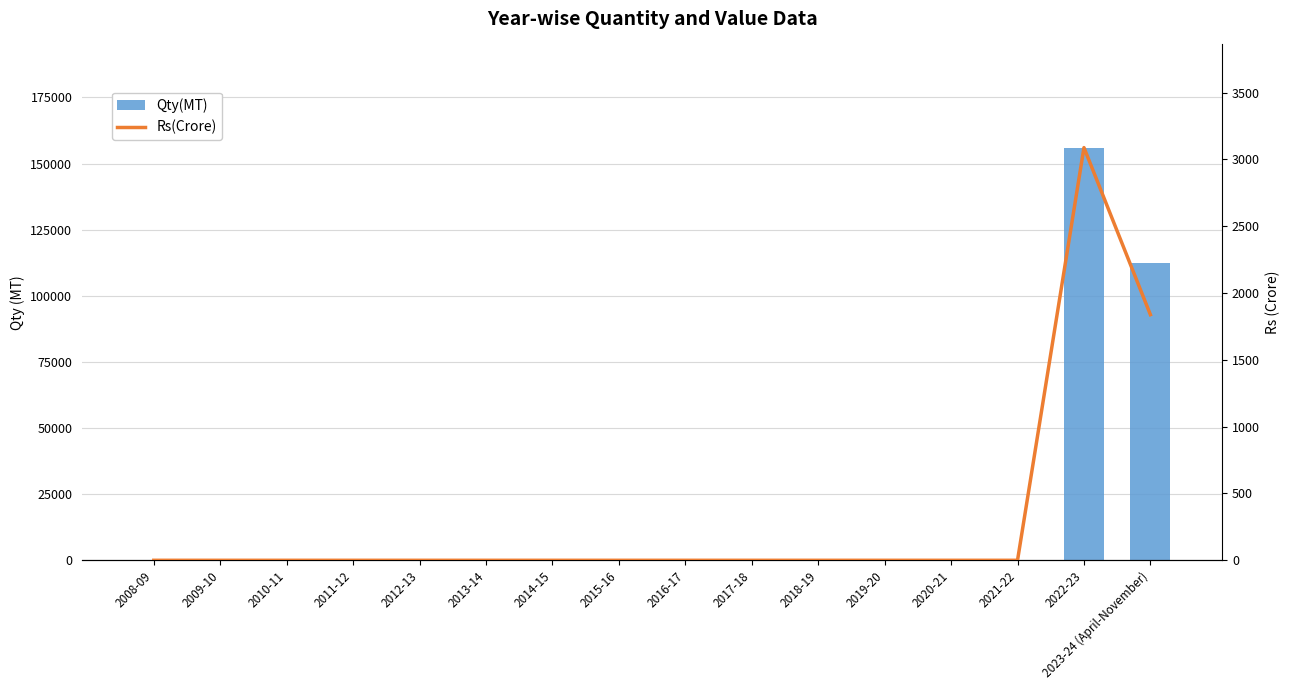

What are all the series names shown in the legend?

Qty(MT), Rs(Crore)